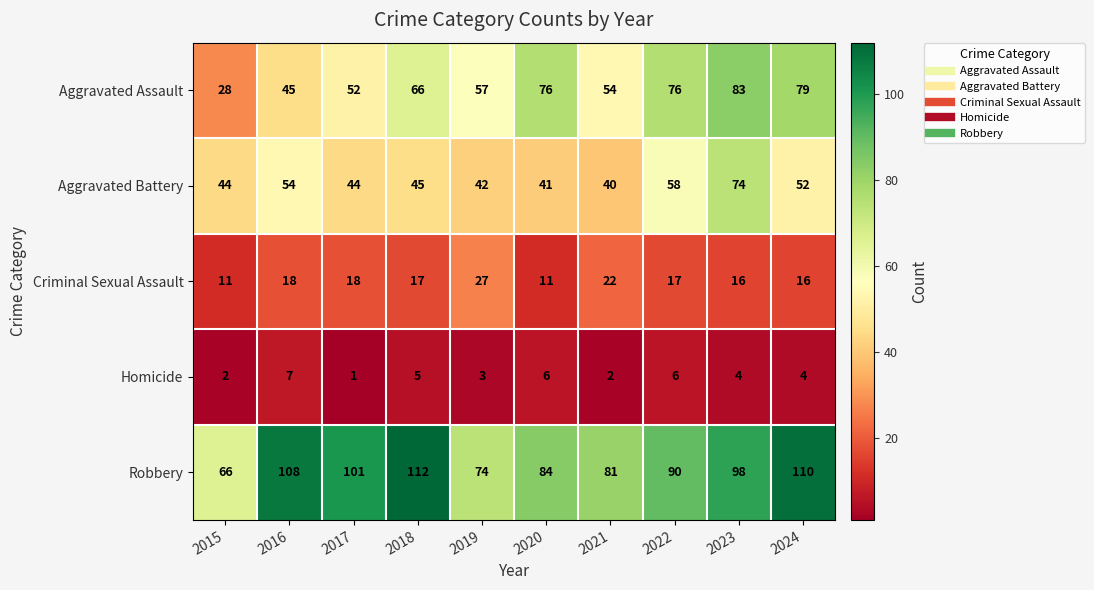

What is the total value across all series at 2016?

232